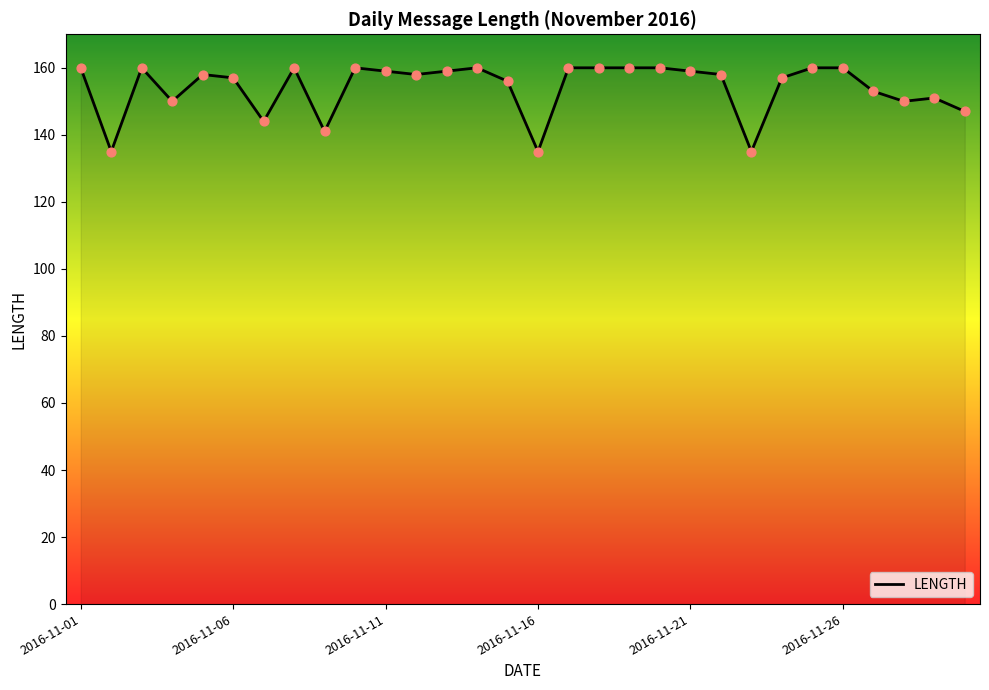

What is the difference between the maximum and minimum values?

25